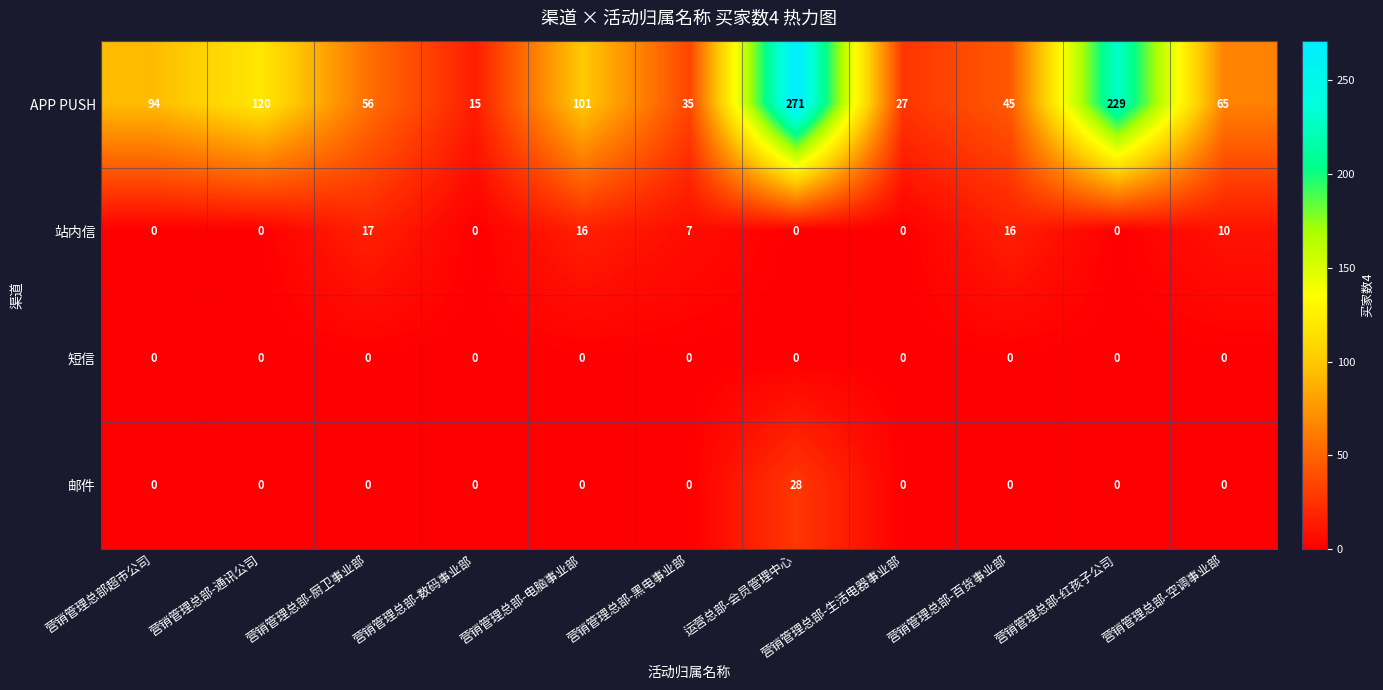

Which category has the lowest value in the APP PUSH series?

营销管理总部-数码事业部